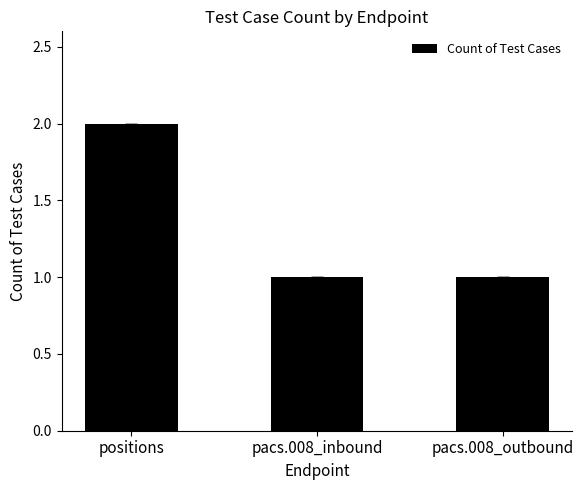

The chart shows a value of 3 at positions. True or false?

False